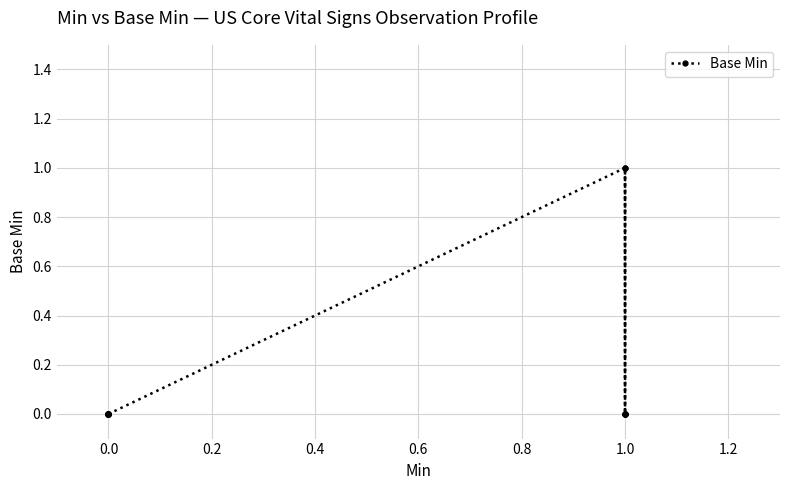

The chart shows a value of 2 at 1.0. True or false?

False